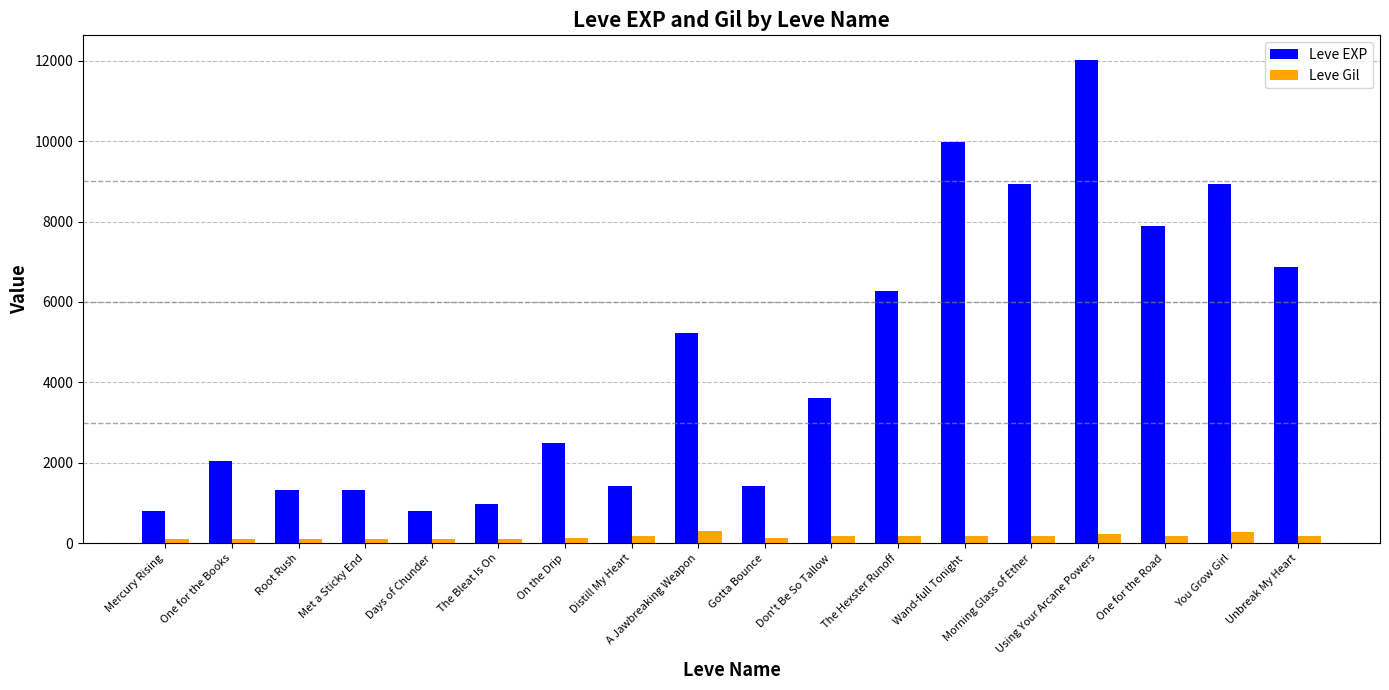

What is the approximate value of Leve EXP at The Bleat Is On, to the nearest 100?

1000